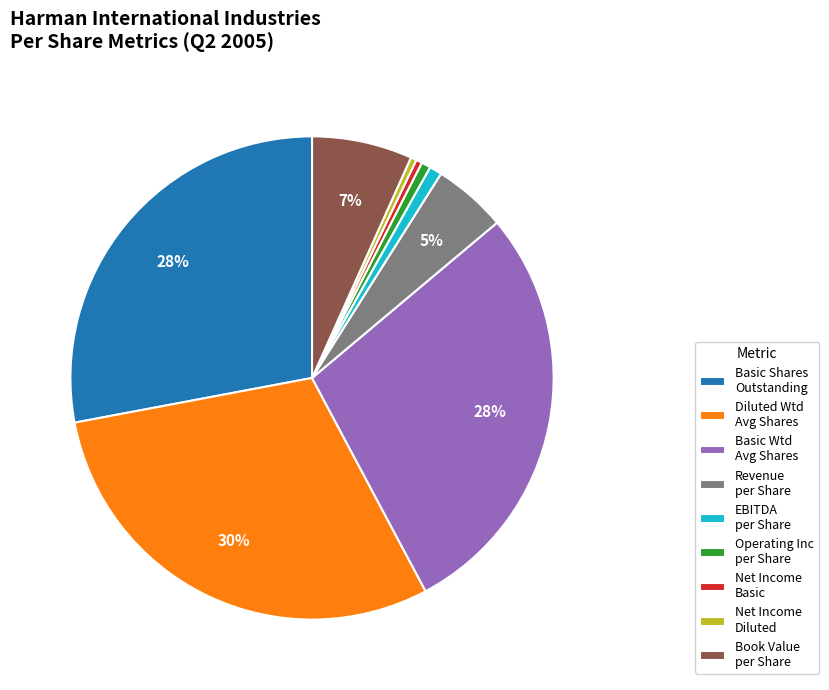

Which slice is the largest?

Diluted Wtd Avg Shares